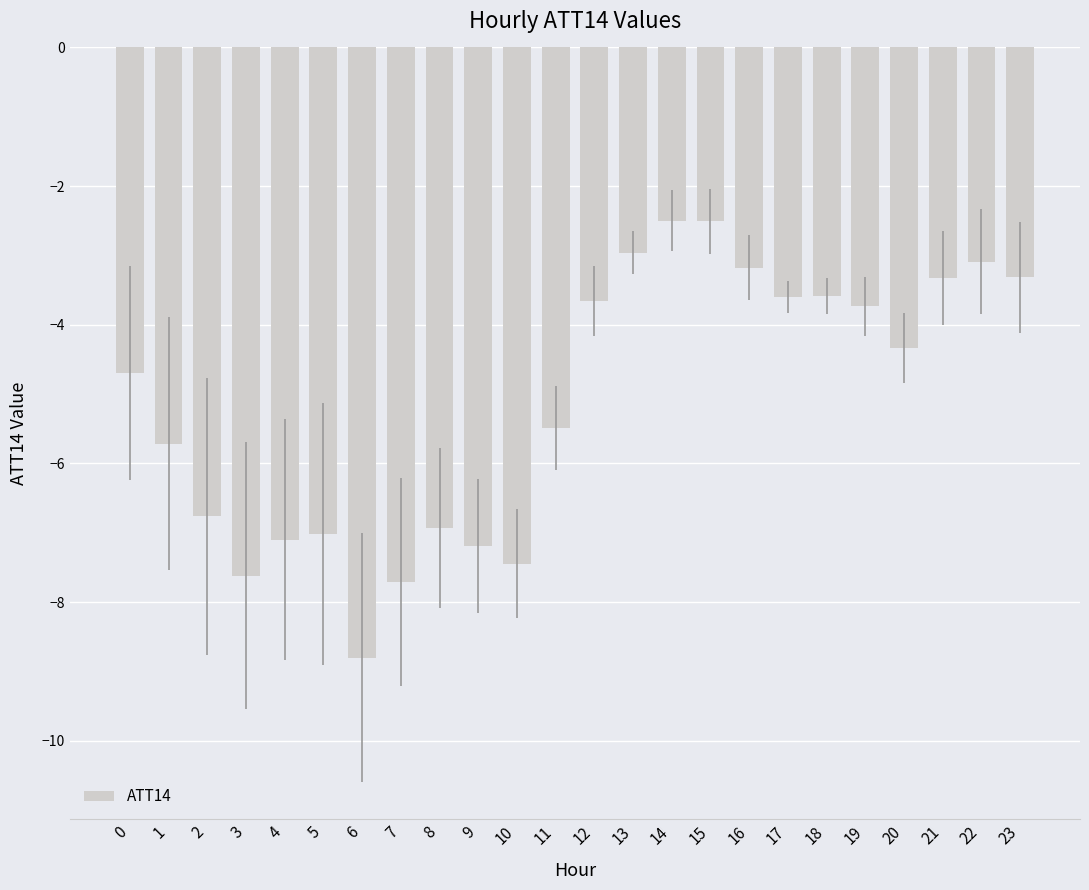

What is the smallest value displayed?

-8.8